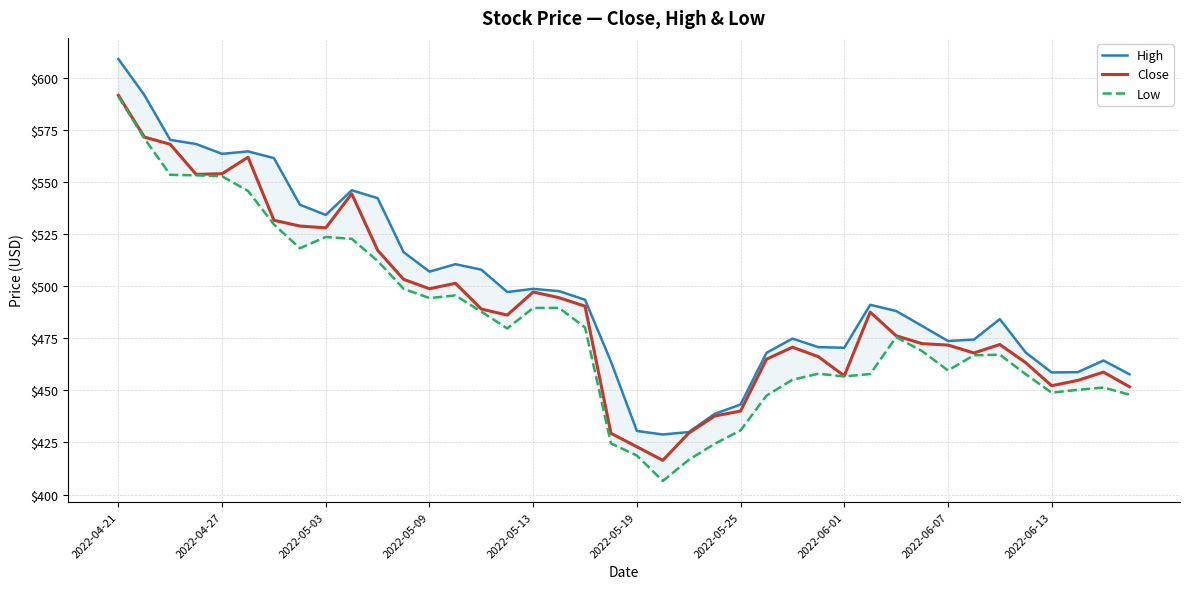

What is the difference between the second highest and minimum values in the Low series?

164.5